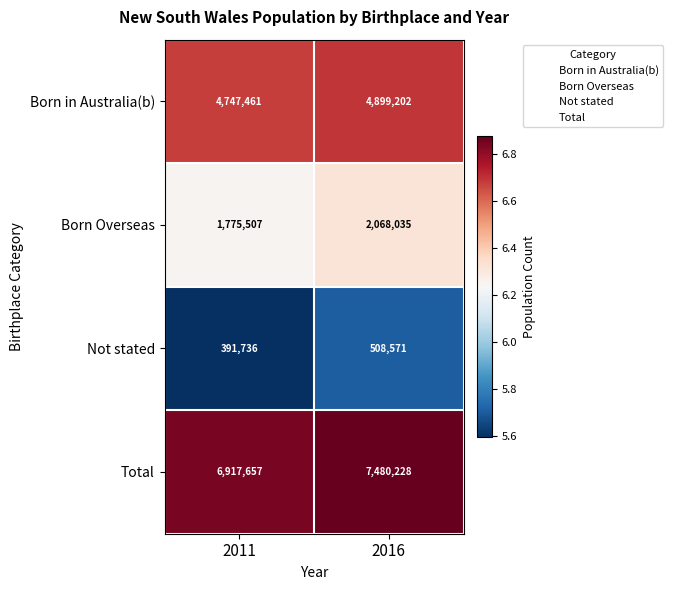

At which category is the sum across all series the highest?

2016